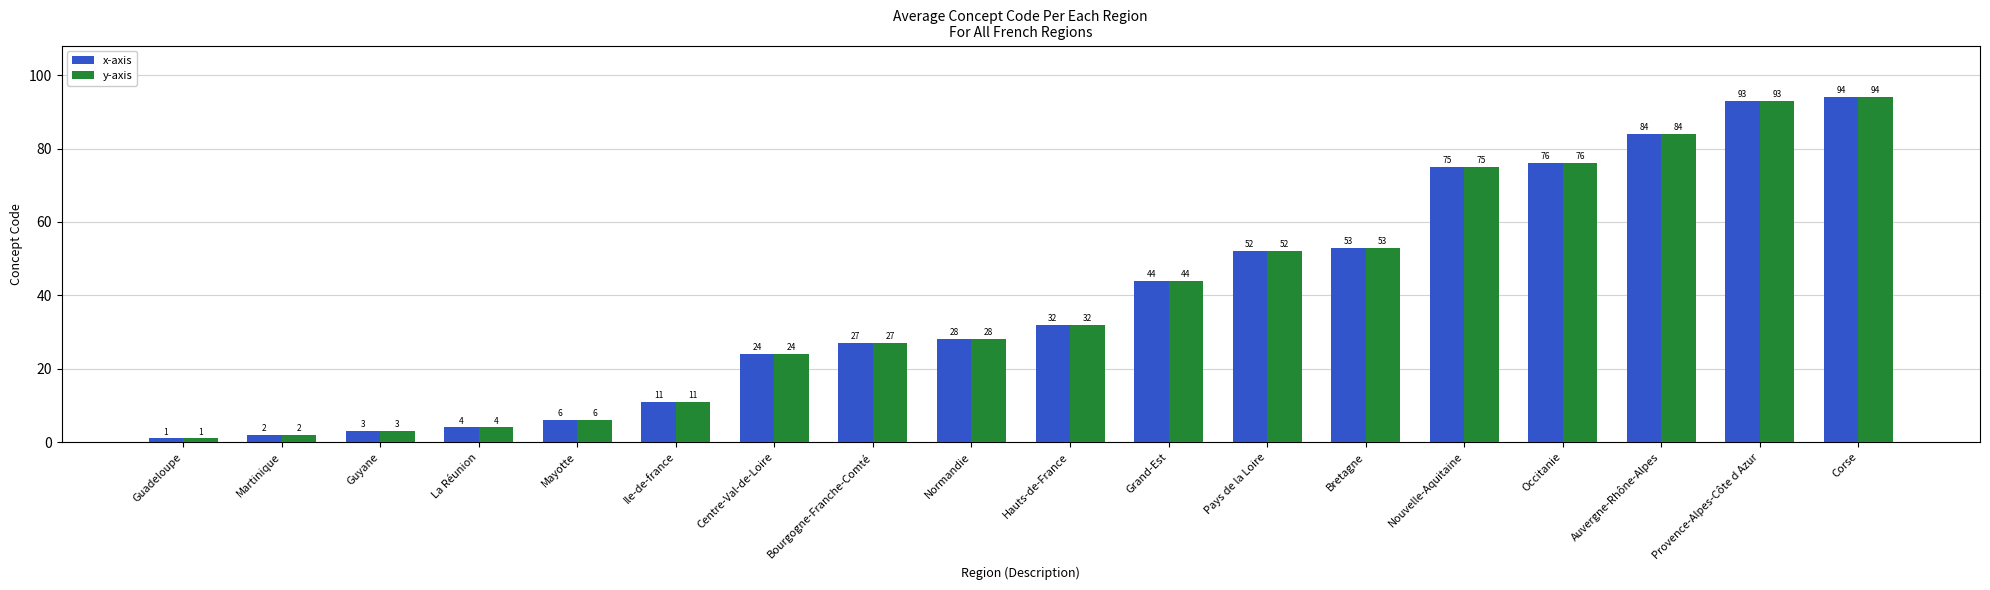

What is the difference between the maximum and minimum values in the y-axis series?

93